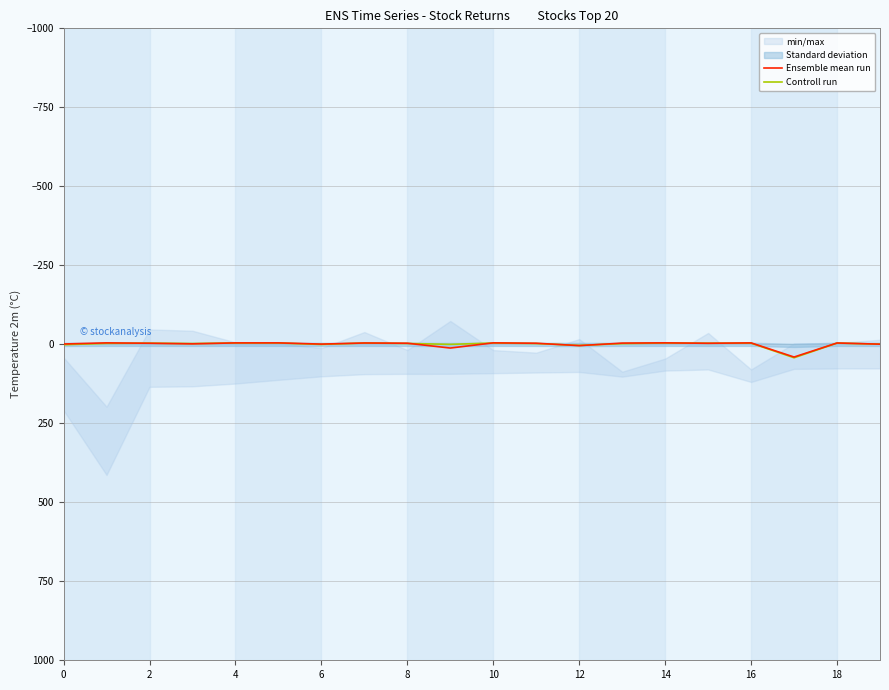

True or false: Ensemble mean run and Controll run cross at least once.

True